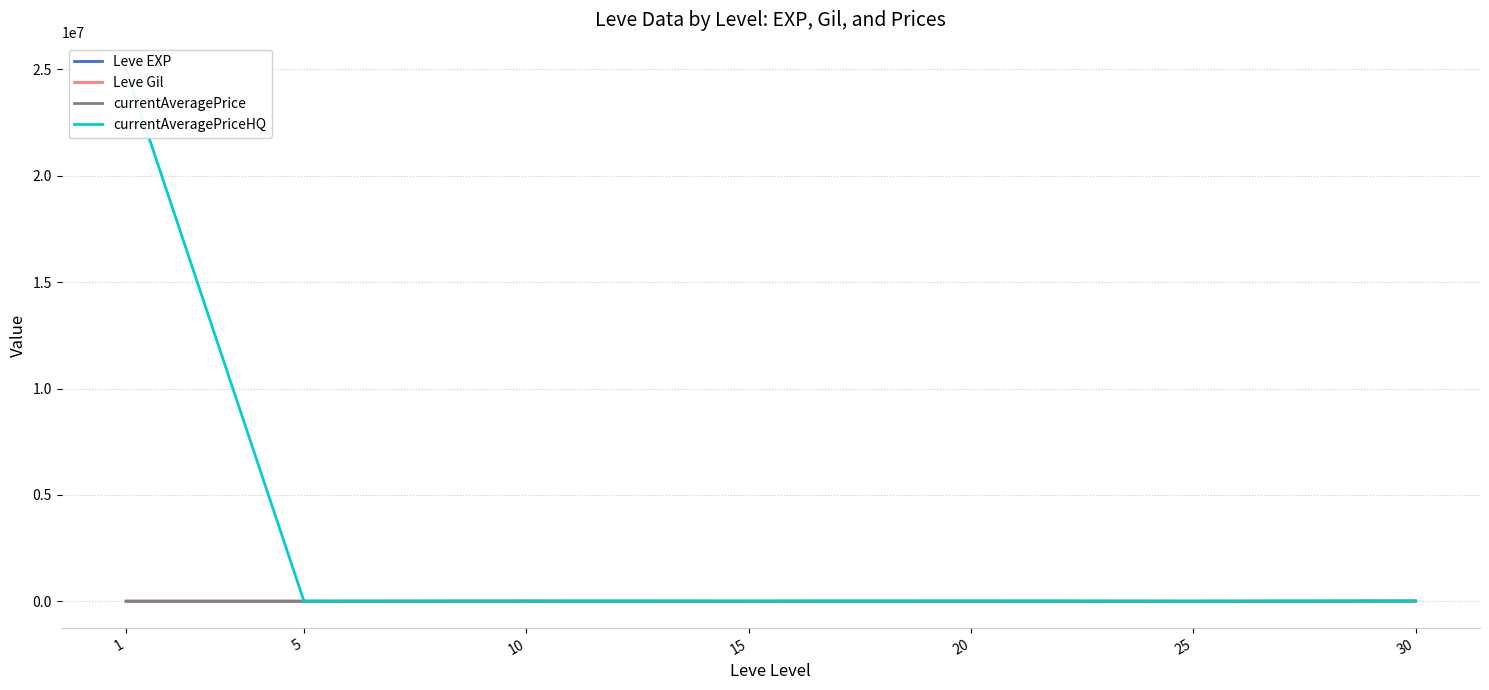

What is the sum of all currentAveragePrice values?

44871.0